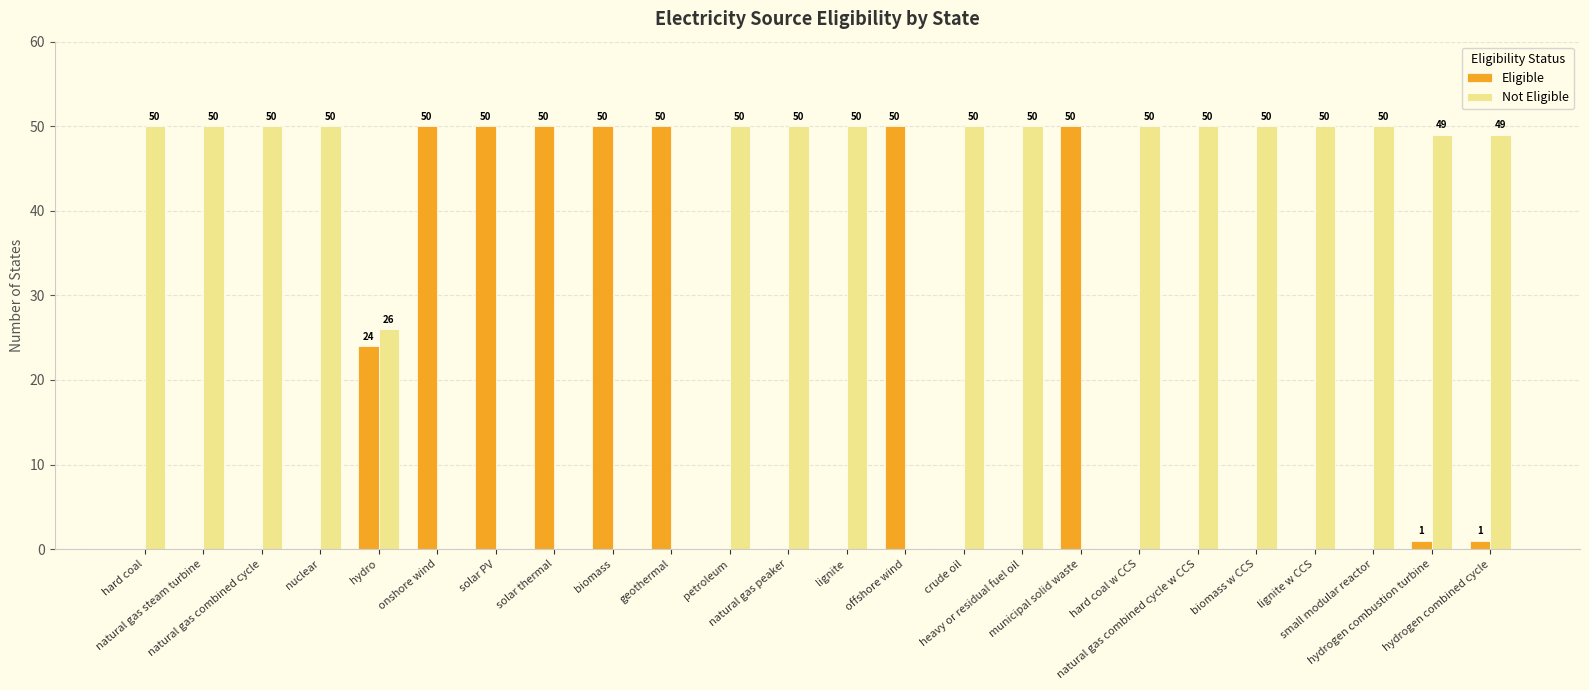

What is the highest value of the Not Eligible series?

50